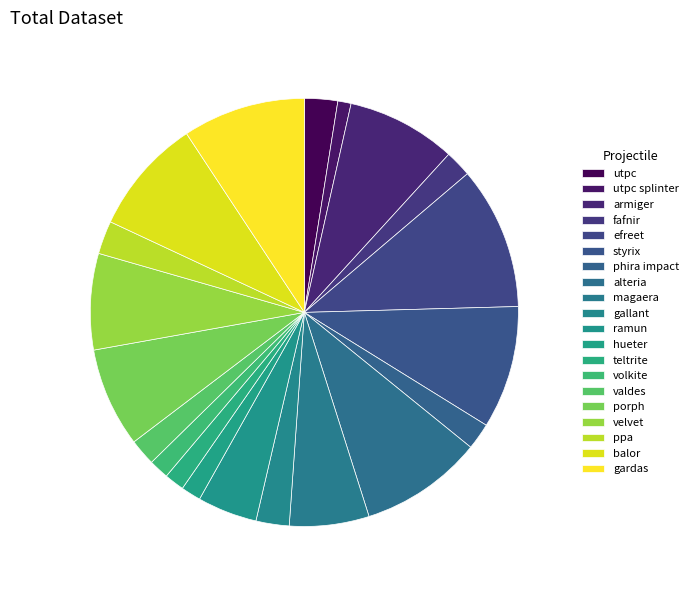

How many slices are in this pie chart?

20